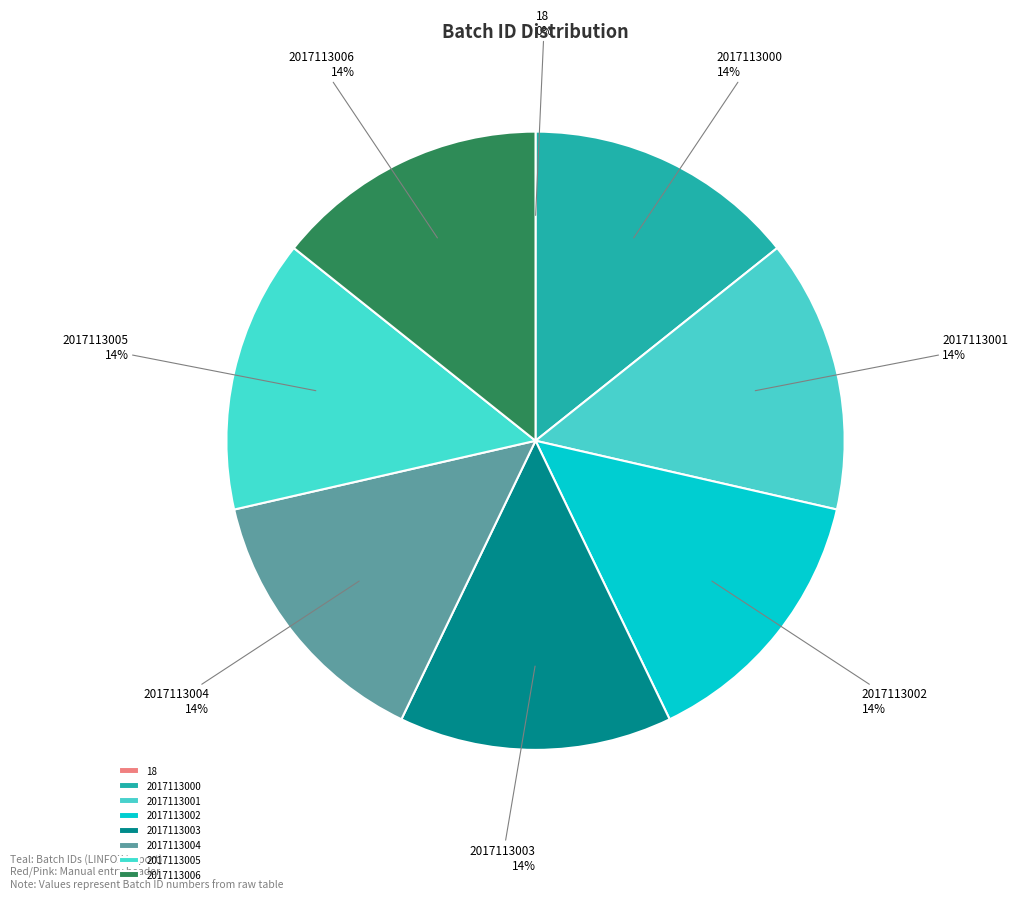

True or false: 2017113001 accounts for 4% of the total.

False